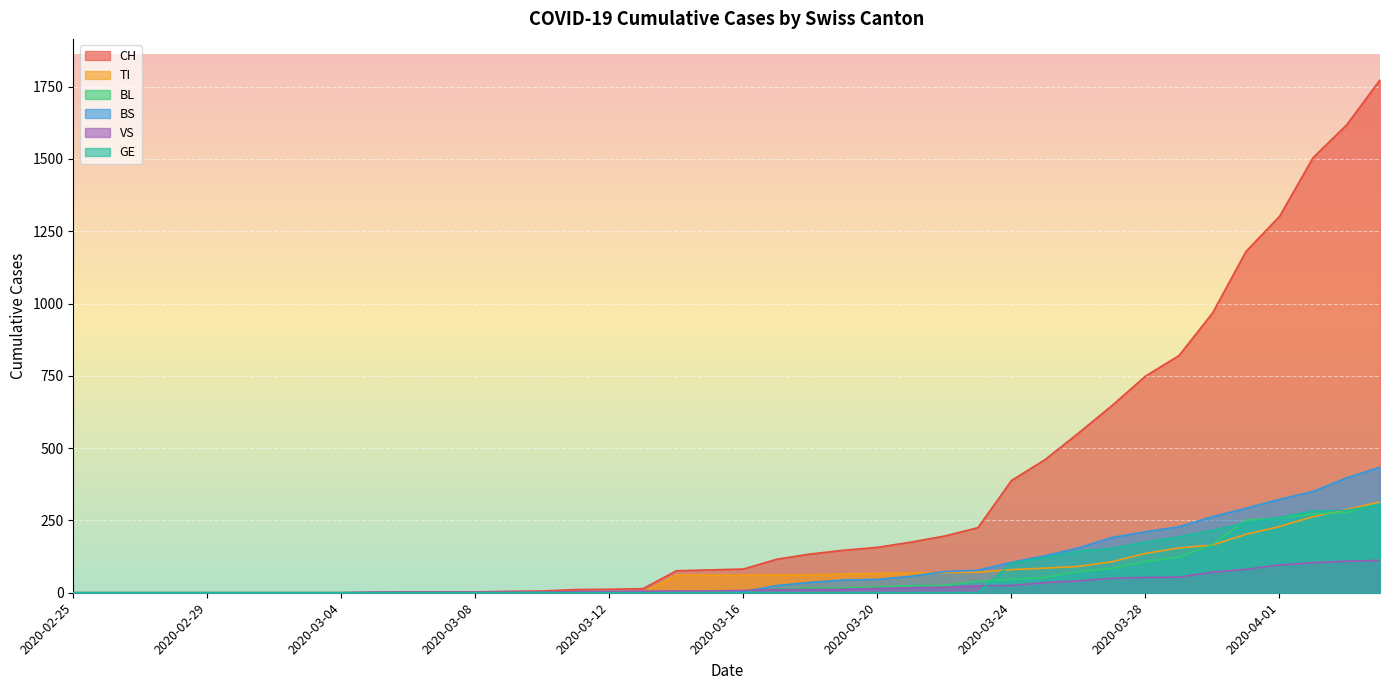

What is the label of the 25th point from the left?

2020-03-20